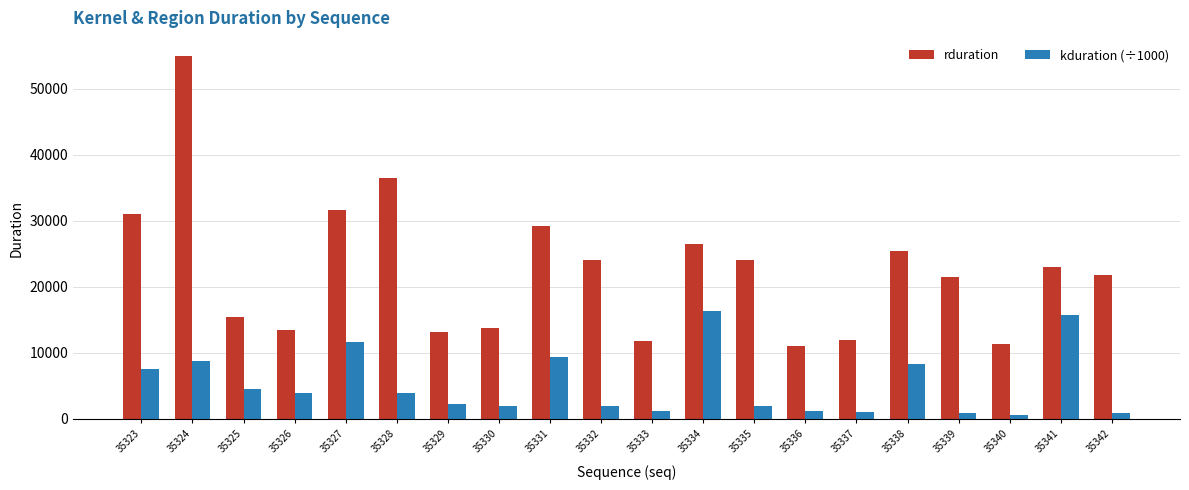

True or false: rduration has a value of 13388.0 at 35326.

True